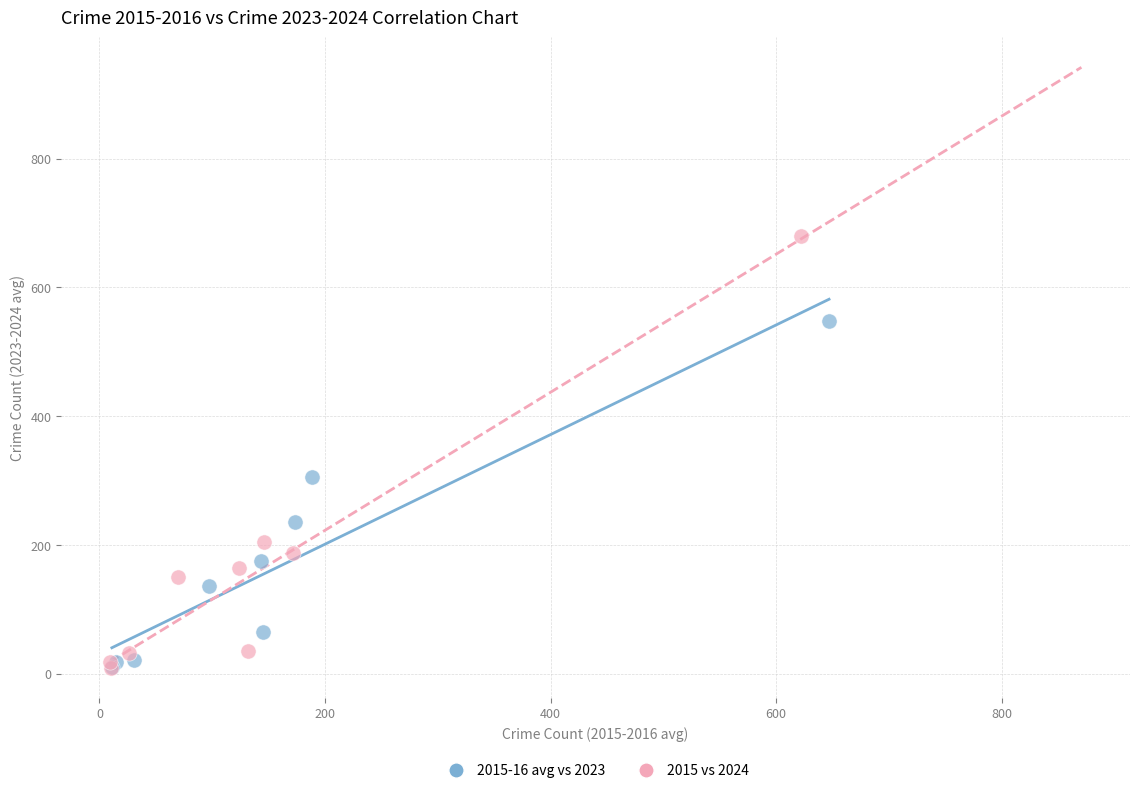

Which series has the largest Y range (max minus min)?

2015 vs 2024